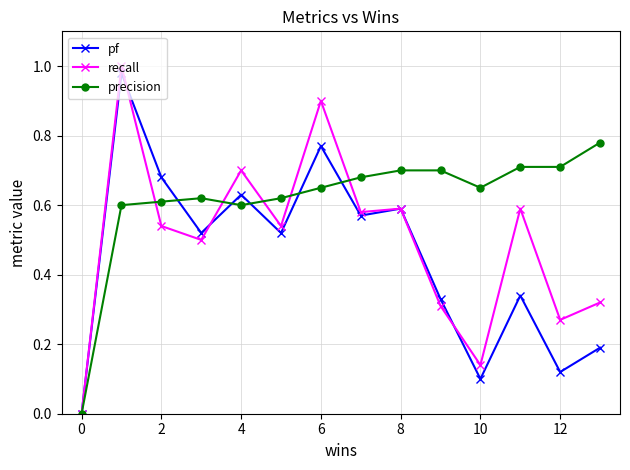

What are all the series names shown in the legend?

pf, recall, precision